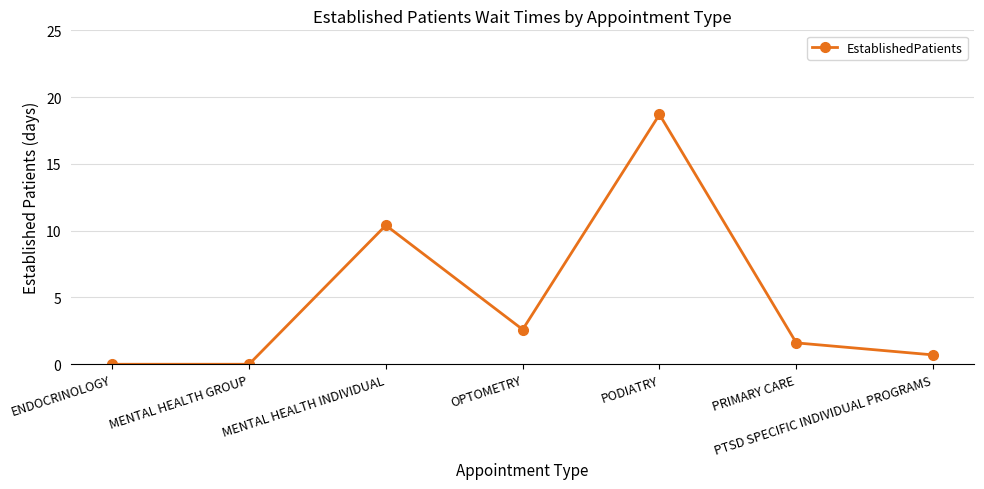

Reading left to right, transcribe all the data shown in this chart.

0.0	0.0	10.4	2.6	18.7	1.6	0.7